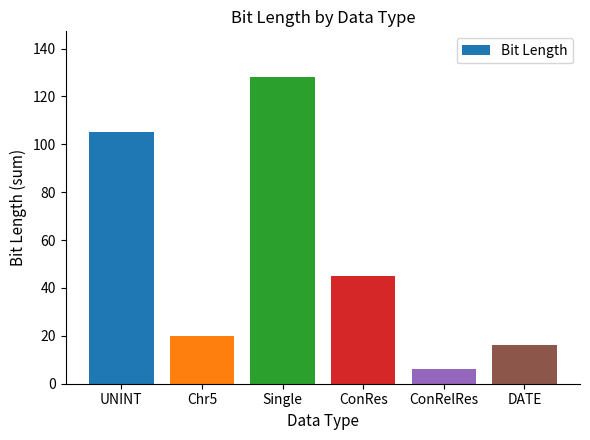

Reading right to left, what are all the values shown in this chart?

DATE=16	ConRelRes=6	ConRes=45	Single=128	Chr5=20	UNINT=105